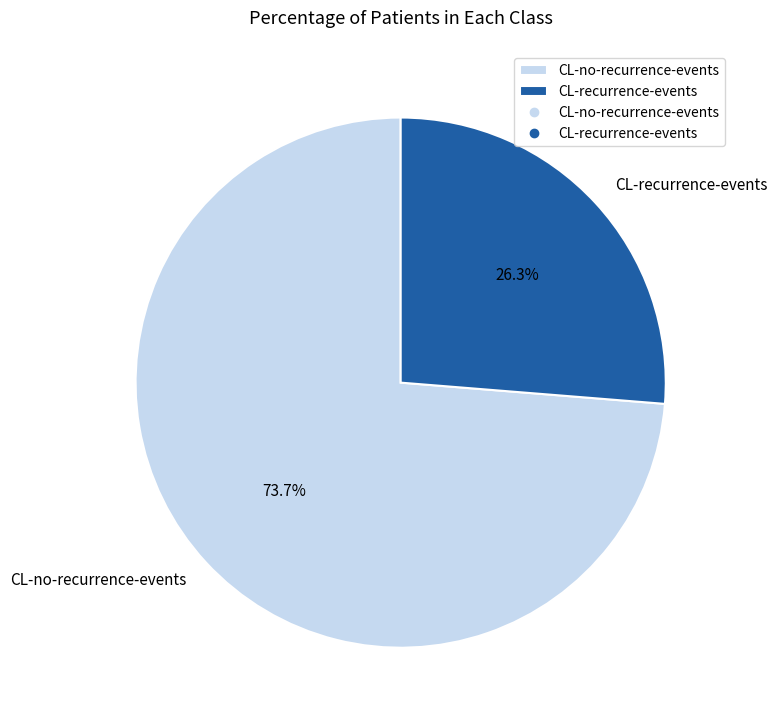

To the nearest percent, what is the average slice percentage?

50%